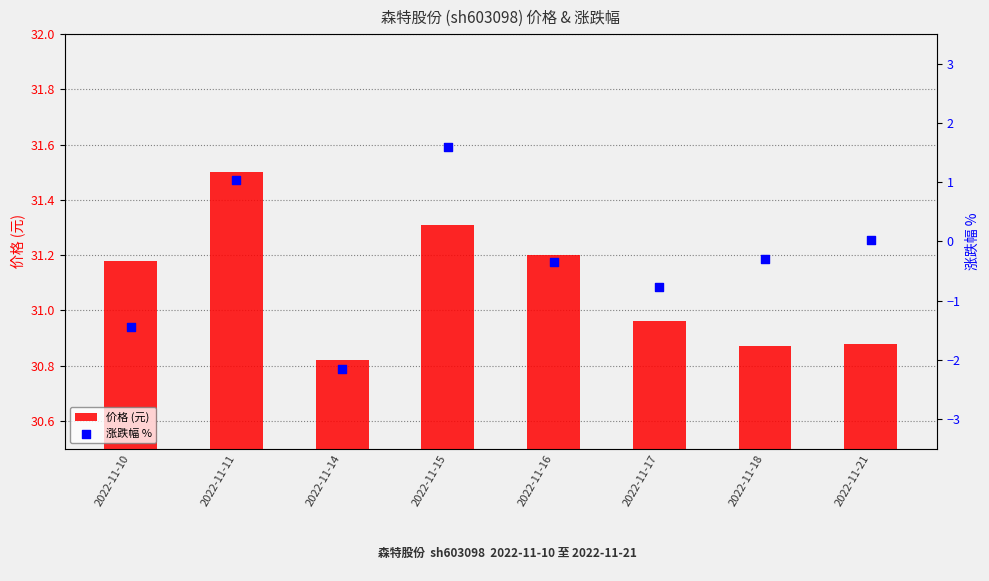

What are all the series names shown in the legend?

价格 (元), 涨跌幅 %